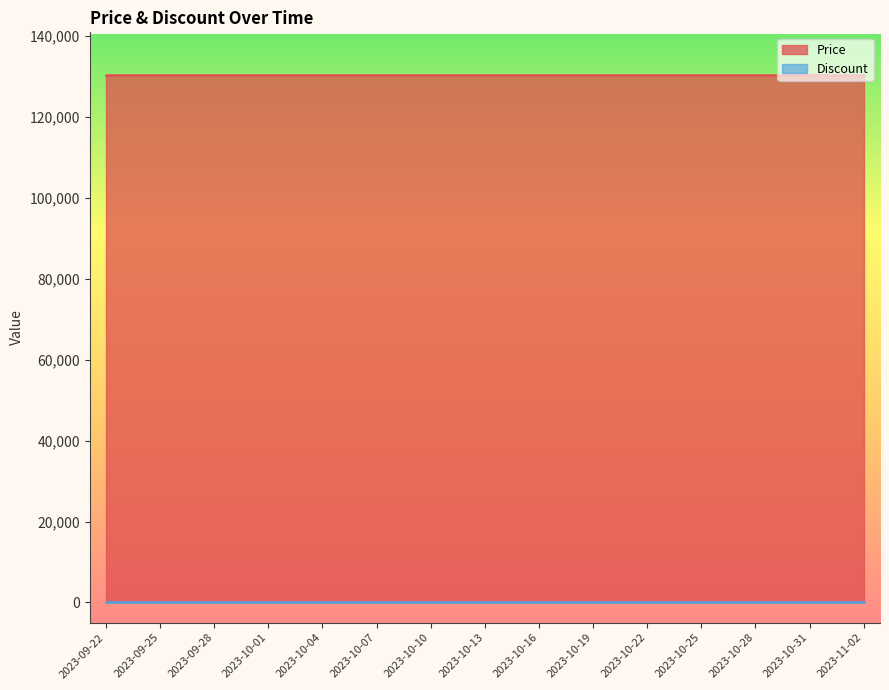

The Price series shows 130500 at 2023-10-28. True or false?

True